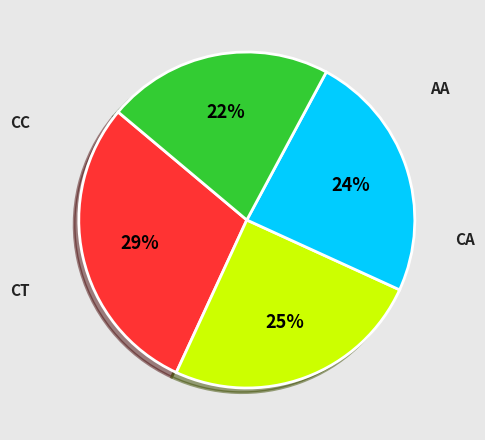

Count the number of slices in the pie.

4